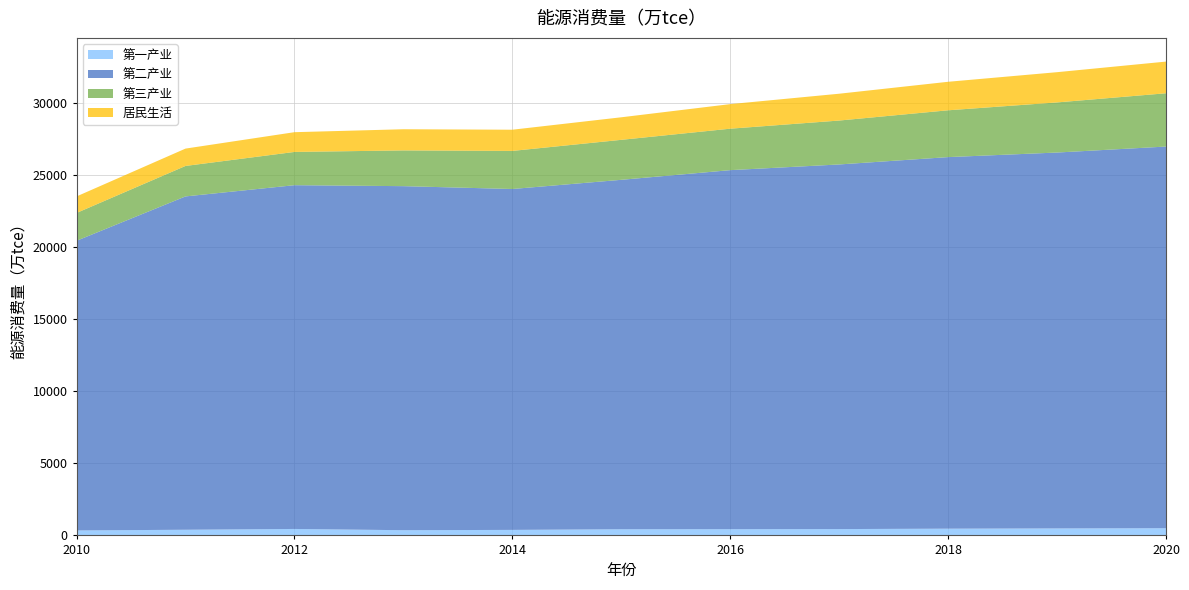

Reading right to left, extract all data points from this chart.

第一产业: 2020=501.2	2019=485.6	2018=468.5	2017=440.5	2016=433.5	2015=429.4	2014=383.7	2013=362.2	2012=448.9	2011=393.9	2010=345.4
第二产业: 2020=26500.0	2019=26100.0	2018=25800.0	2017=25317.6	2016=24929.7	2015=24262.0	2014=23670.1	2013=23889.1	2012=23869.2	2011=23145.5	2010=20113.1
第三产业: 2020=3700.0	2019=3480.0	2018=3250.0	2017=3049.2	2016=2878.5	2015=2776.1	2014=2644.2	2013=2481.9	2012=2309.0	2011=2115.6	2010=1932.8
居民生活: 2020=2200.0	2019=2100.0	2018=1980.0	2017=1862.6	2016=1706.3	2015=1566.2	2014=1472.5	2013=1469.9	2012=1372.1	2011=1205.1	2010=1148.0